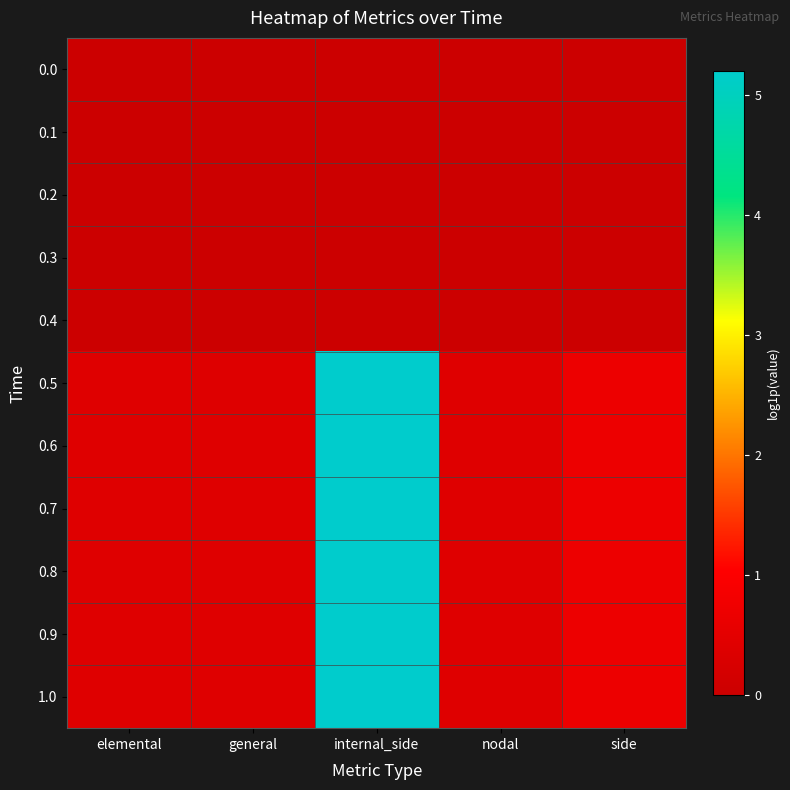

Which series has the widest spread of values?

0.5